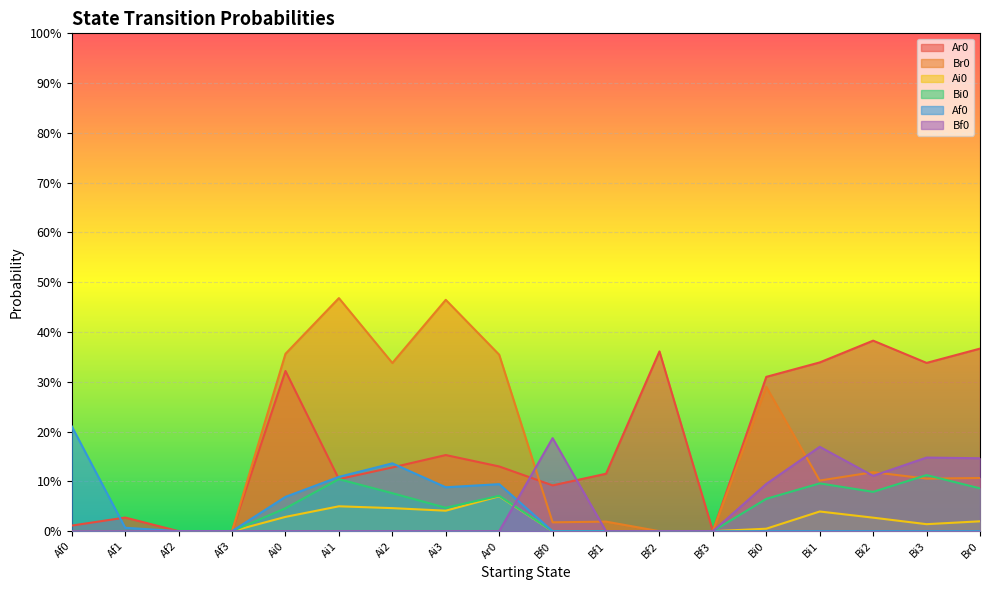

What are all the series names shown in the legend?

Ar0, Br0, Ai0, Bi0, Af0, Bf0